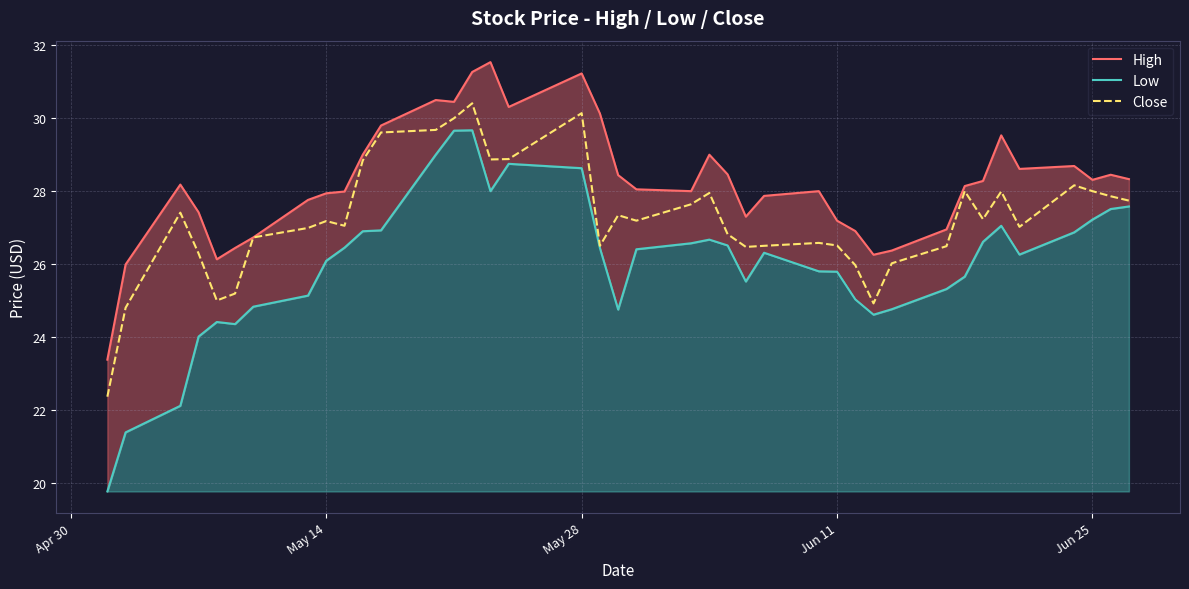

The Close series shows 26.5 at Jun 11. True or false?

True